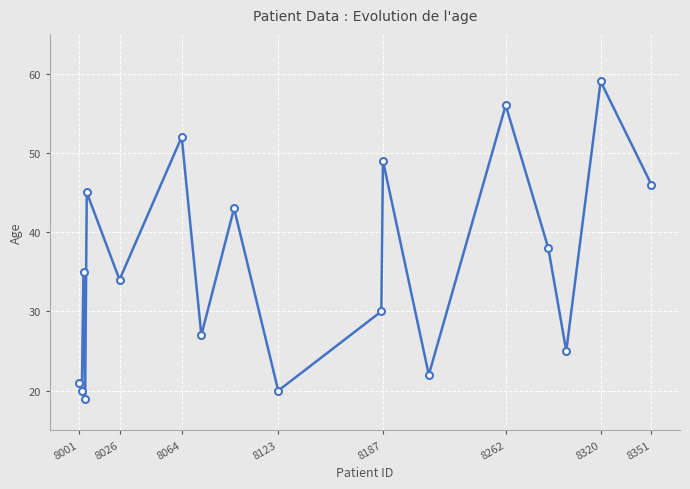

How many data points are less than 35?

9